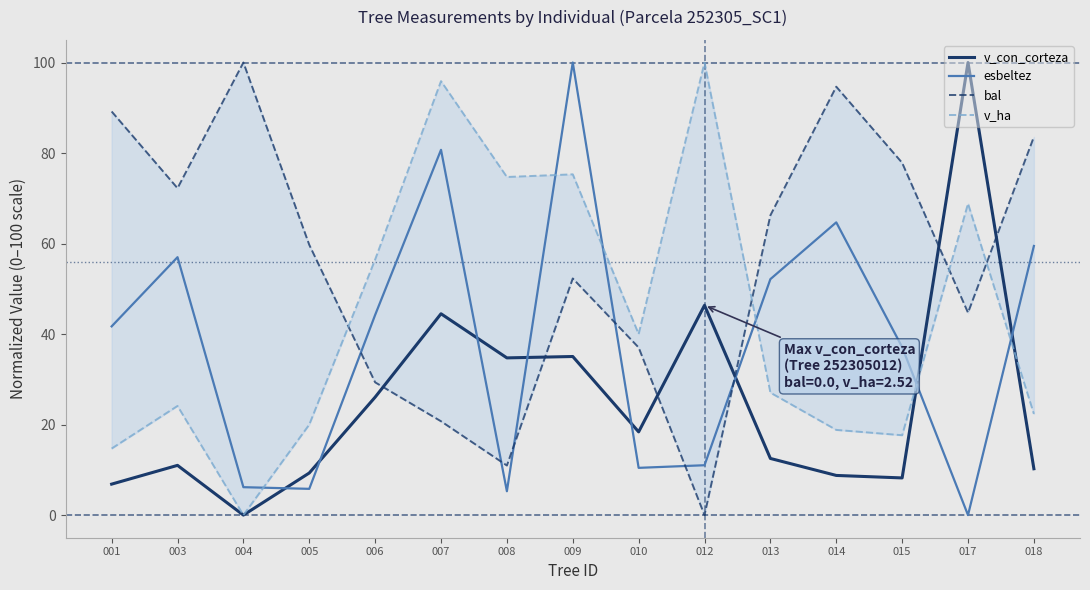

Which series has the largest total across all categories?

bal